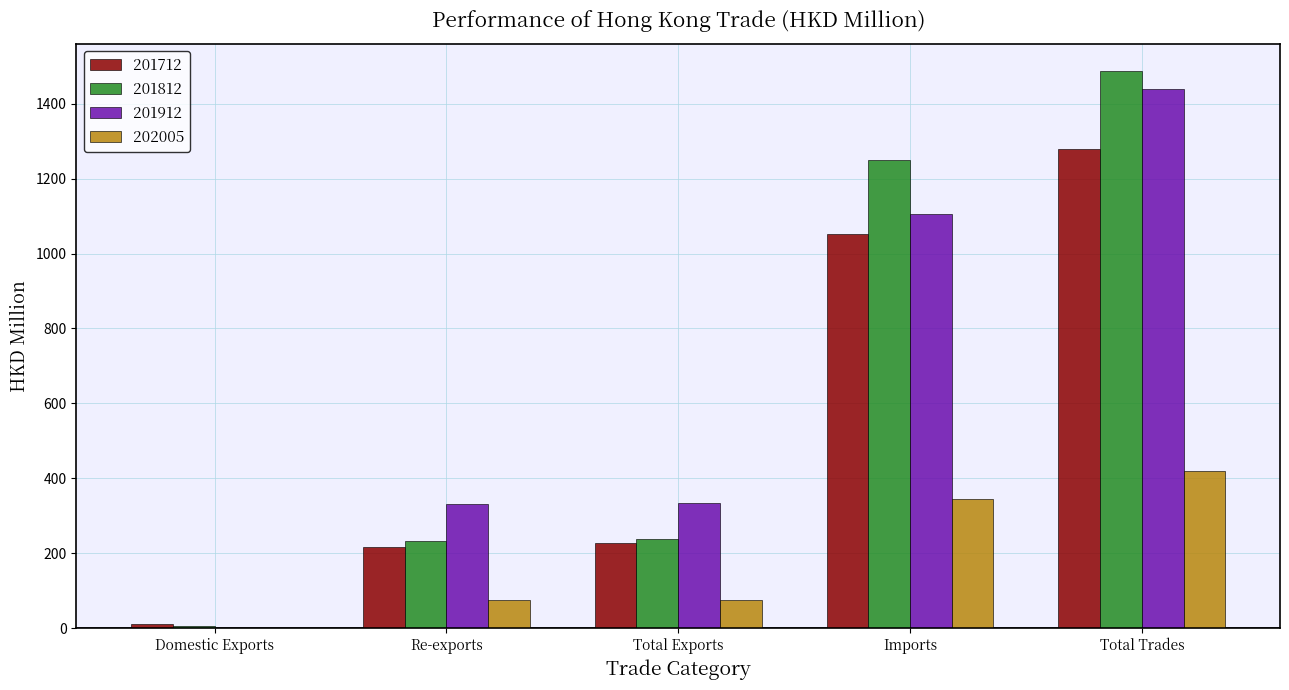

What is the approximate value of 201812 at Imports?

1248.6